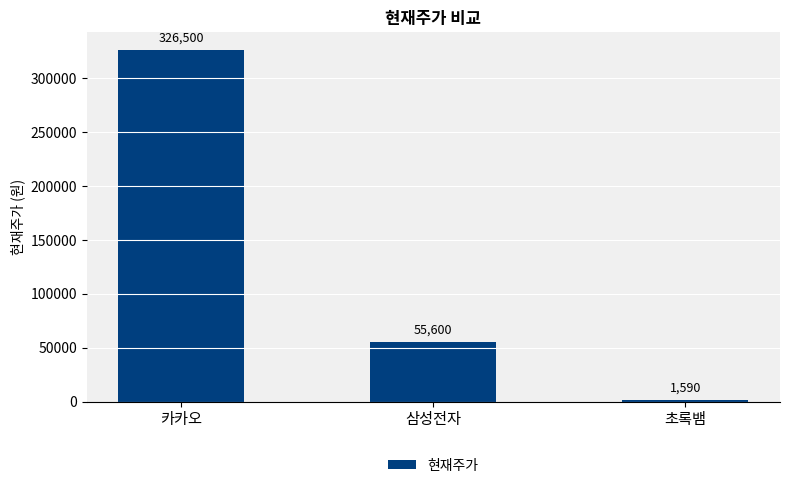

Does the chart contain stacked bars?

No